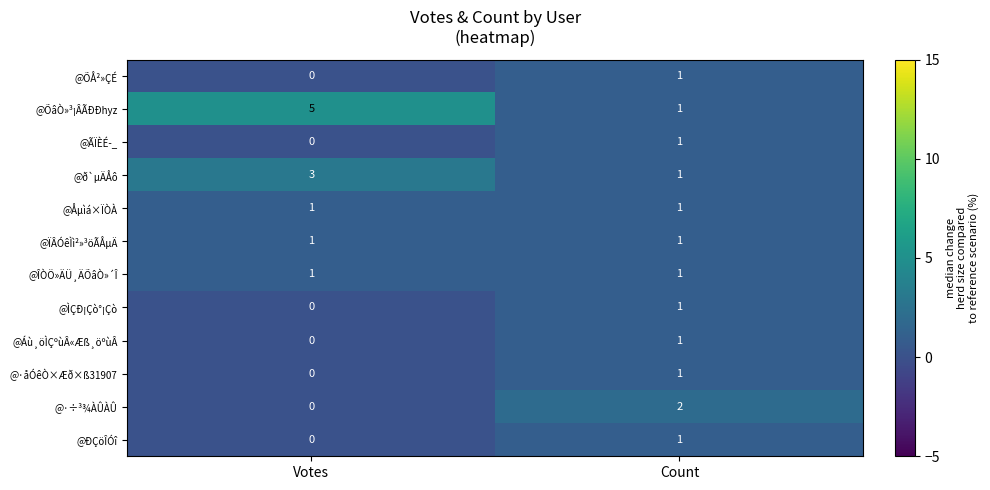

Is the value of @·÷³¾ÀÛÀÛ at Count greater than the value of @ÏÂÓêÌì²»³öÃÅµÄ at Count?

Yes